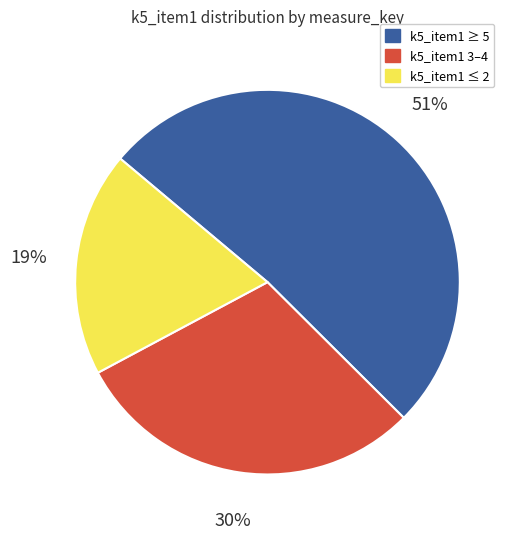

What is the smallest slice in the pie chart?

k5_item1 ≤ 2